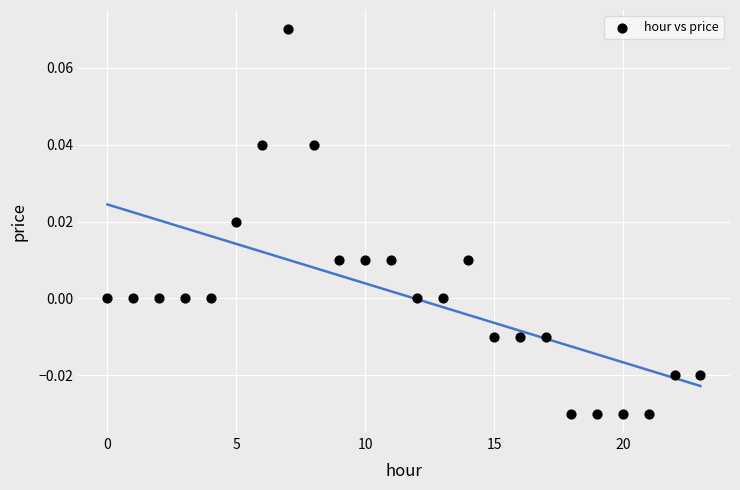

How many data points are displayed?

24